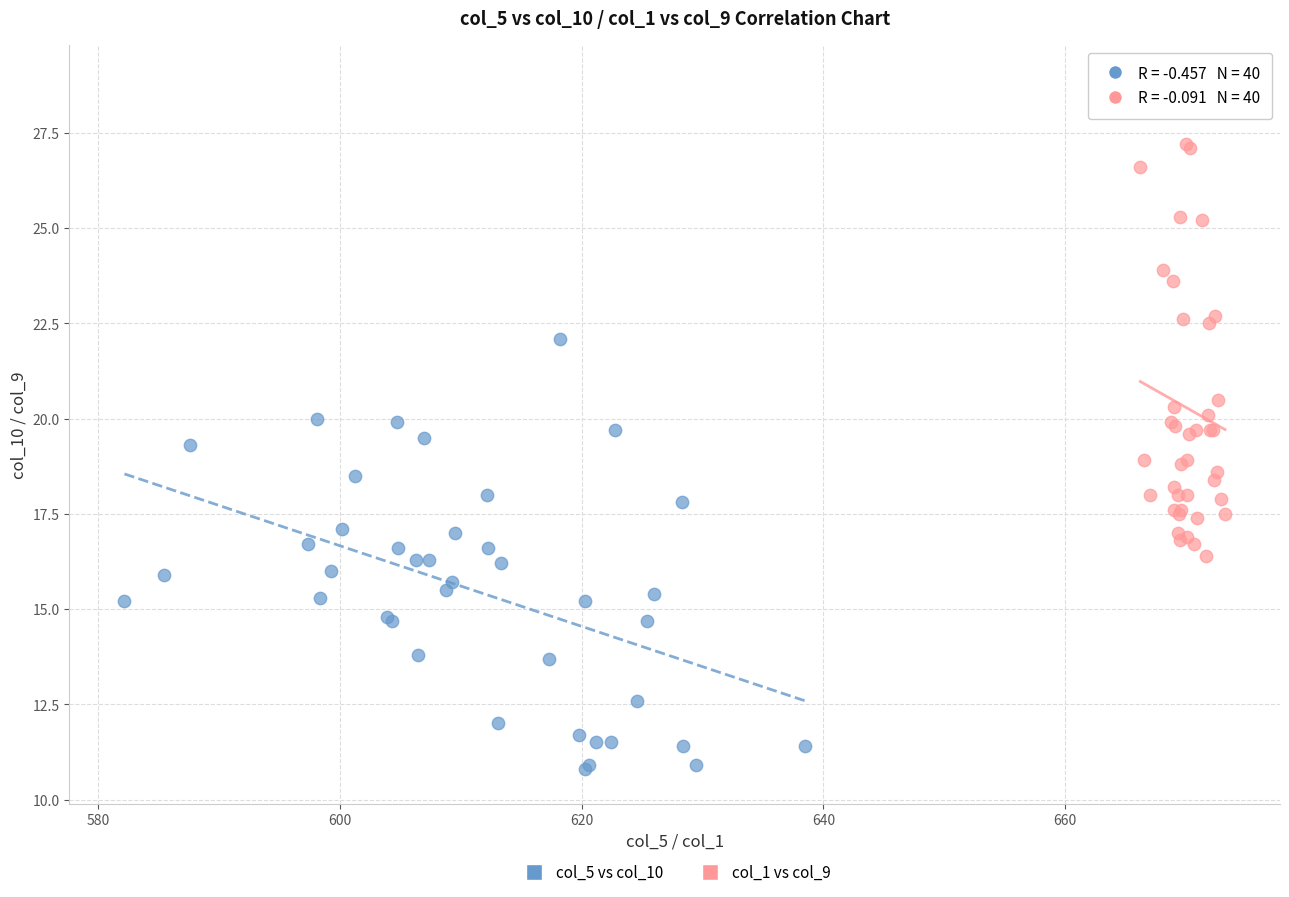

Which series reaches the minimum Y coordinate?

col_5 vs col_10